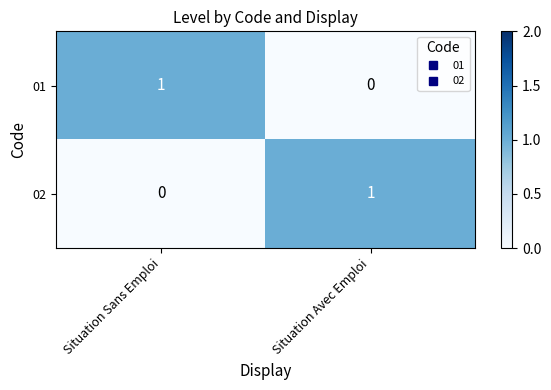

What is the total value across all series at Situation Sans Emploi?

1